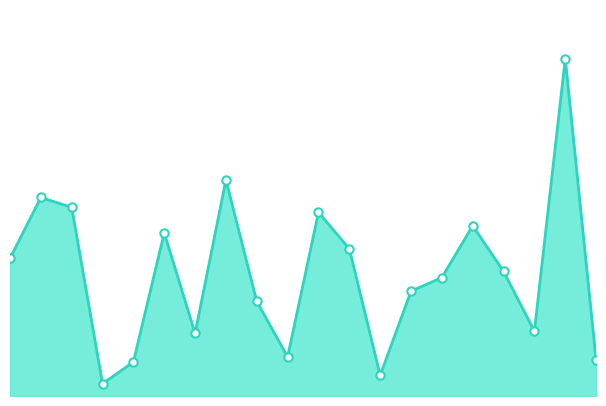

Is this an area chart (filled region under the line)?

Yes